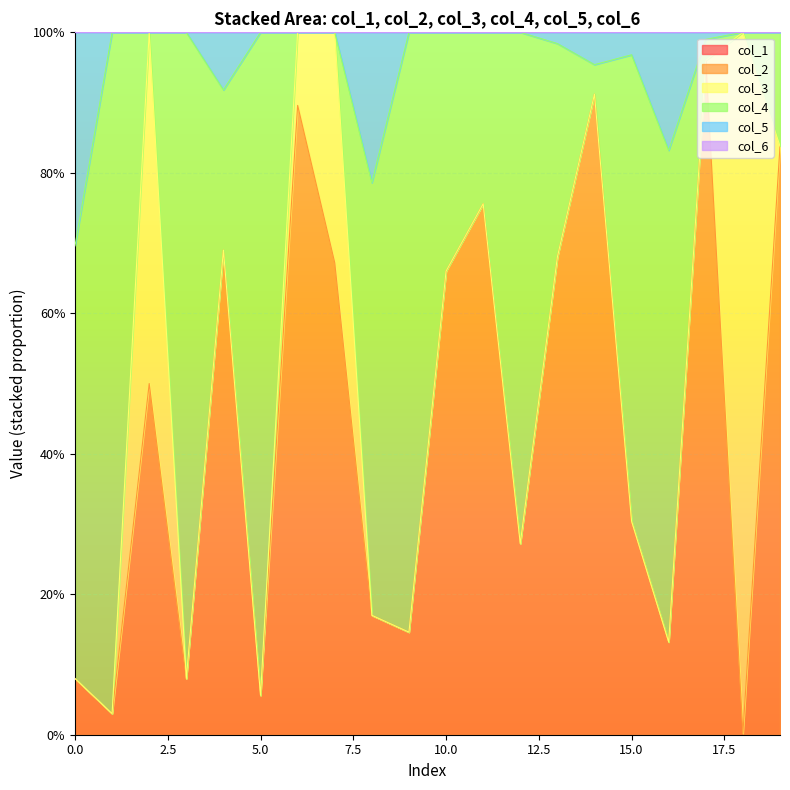

What is the difference between the highest and lowest values at 4?

0.7